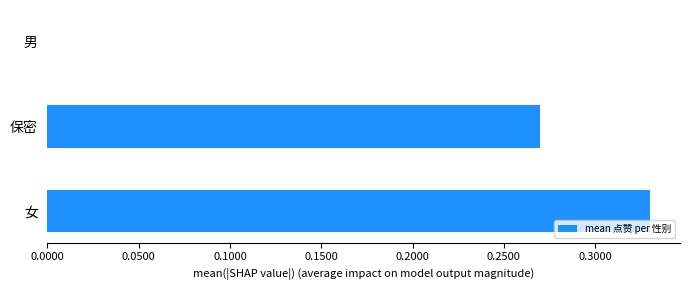

At which label is the value closest to 0?

男